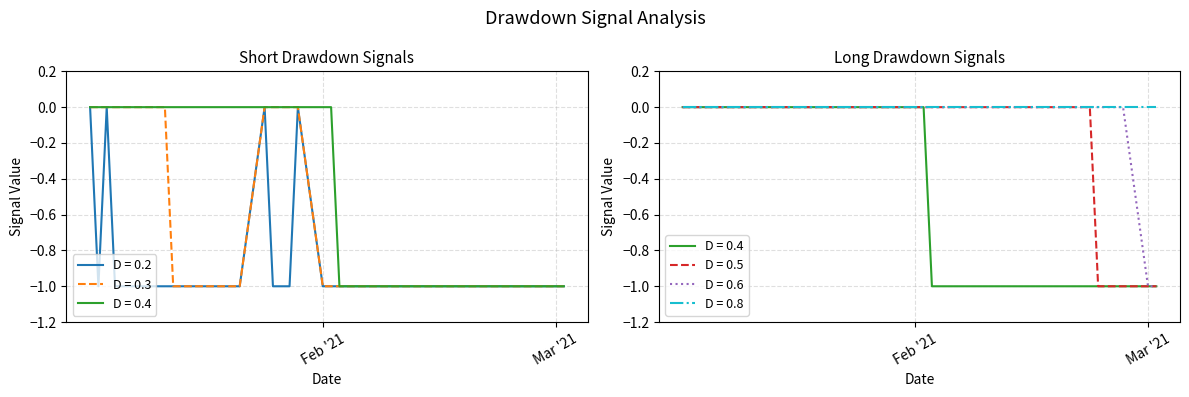

Is it true that D = 0.3 equals 0 at 2021-02-19?

False